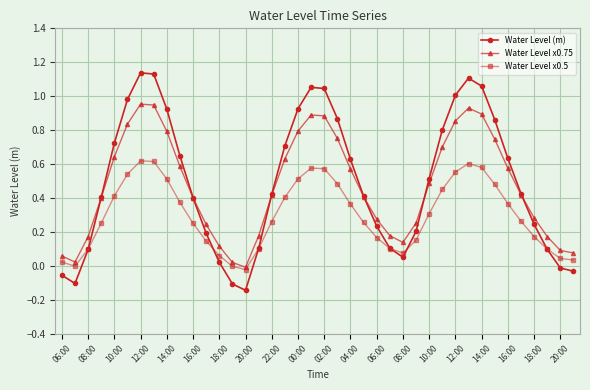

How many values in Water Level x0.75 are above zero?

39